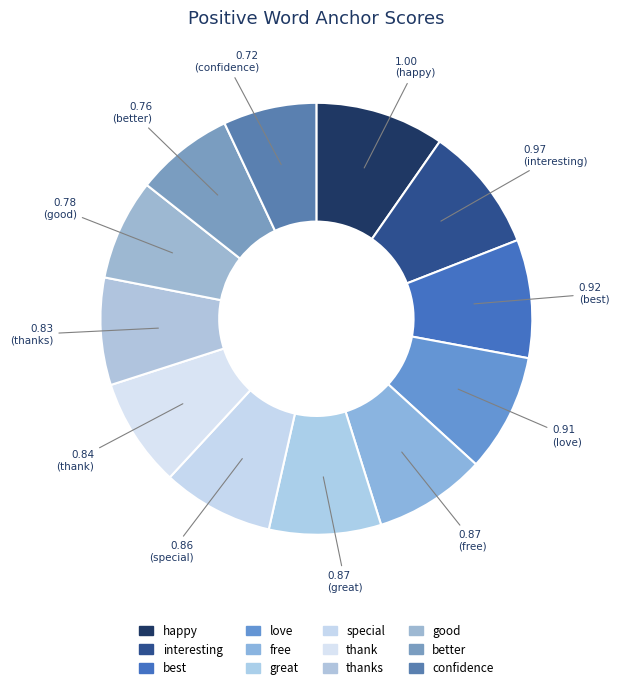

Combined, do happy and interesting account for over 50%?

No